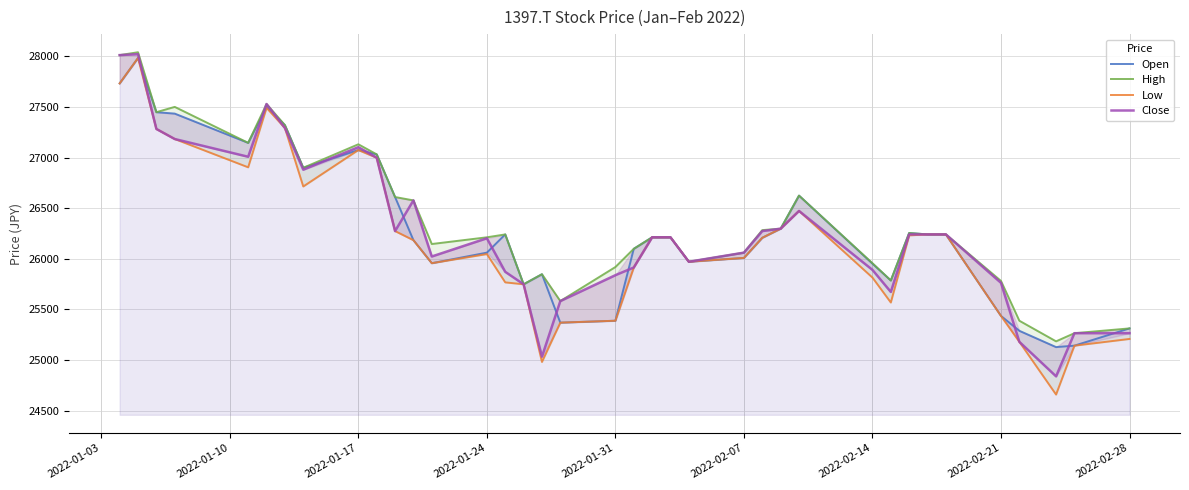

How many values in the Open series are below 26213?

18